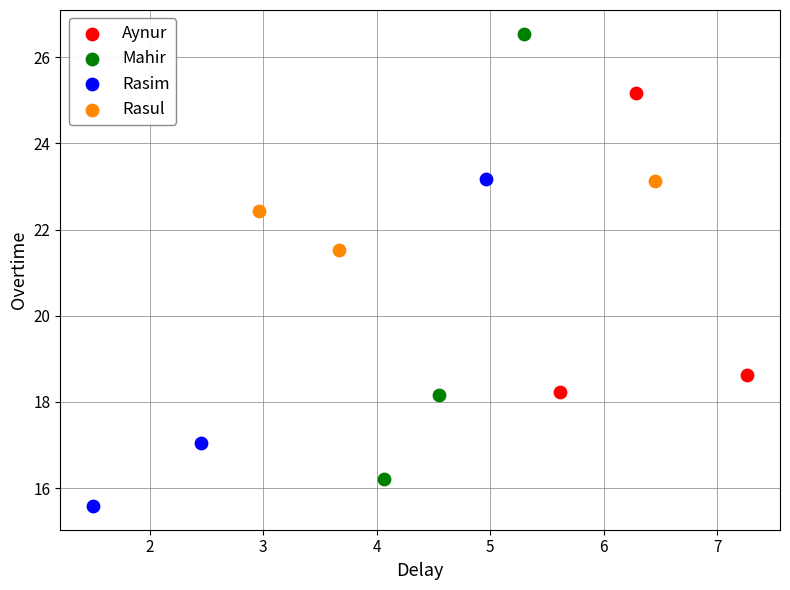

What are all the series names shown in the legend?

Aynur, Mahir, Rasim, Rasul